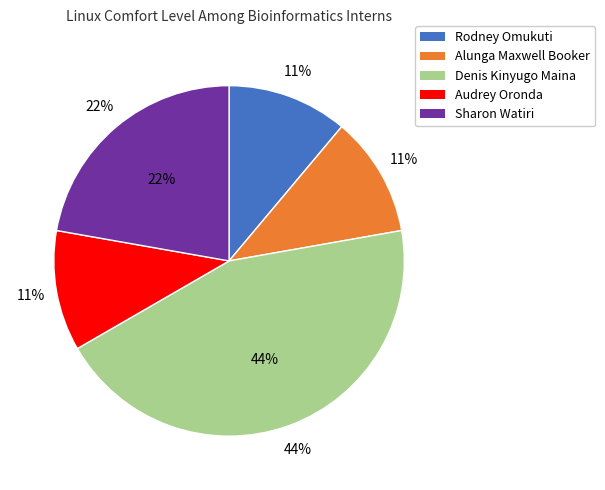

Is it true that Audrey Oronda is 18% of the pie?

False